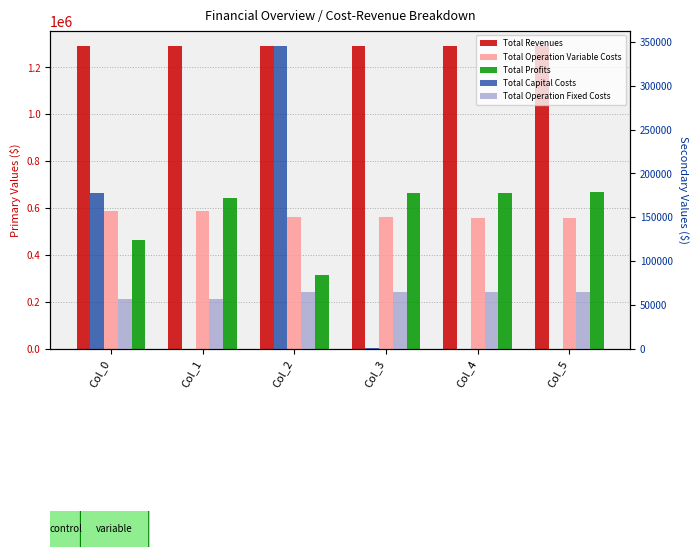

Reading right to left, transcribe all the data shown in this chart.

Total Revenues: 1290861.5	1290861.5	1290861.5	1289421.4	1290630.6	1290630.6
Total Operation Variable Costs: 558196.9	560110.2	562020.8	563130.4	587538.9	589577.3
Total Profits: 667835.3	665922.0	663211.4	316553.7	645639.5	465776.1
Total Capital Costs: 0.0	0.0	800.0	344992.0	0.0	177825.0
Total Operation Fixed Costs: 64829.3	64829.3	64829.3	64745.2	57452.2	57452.2